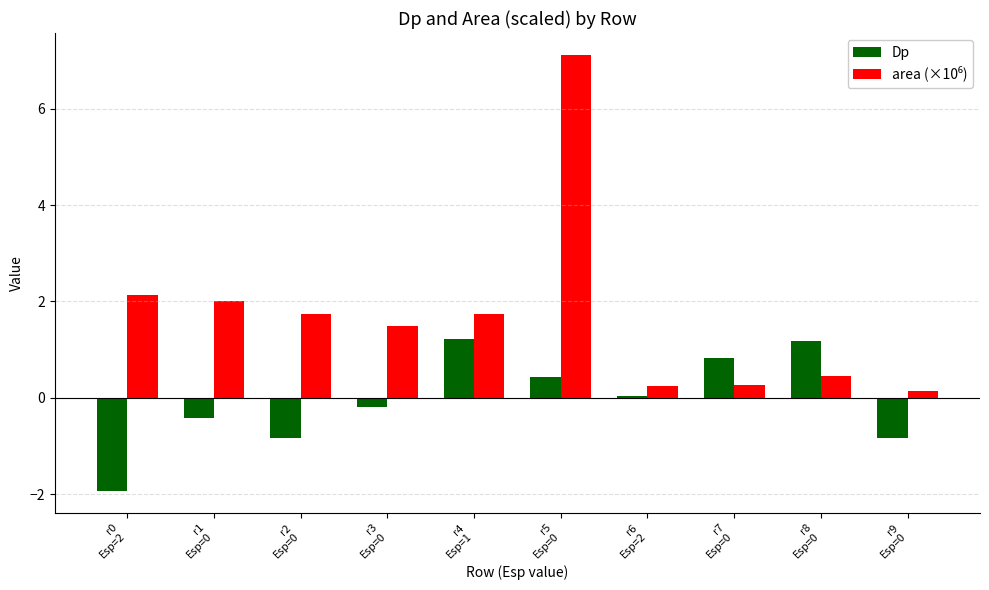

What is the label of the 5th bar from the right?

r5
Esp=0